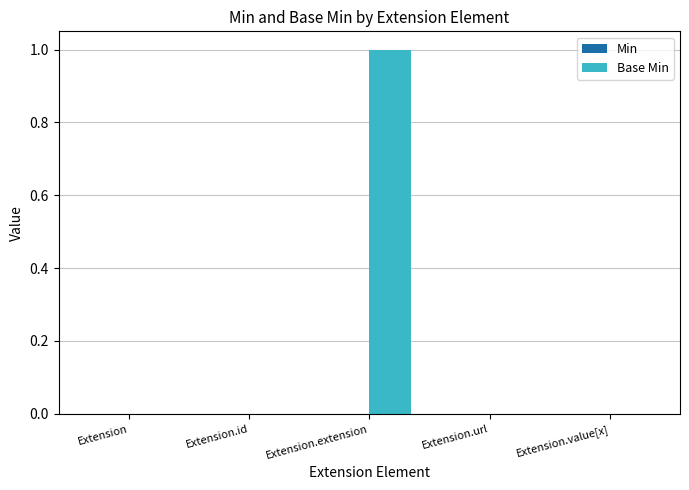

Which category has the highest value across all series?

Extension.extension